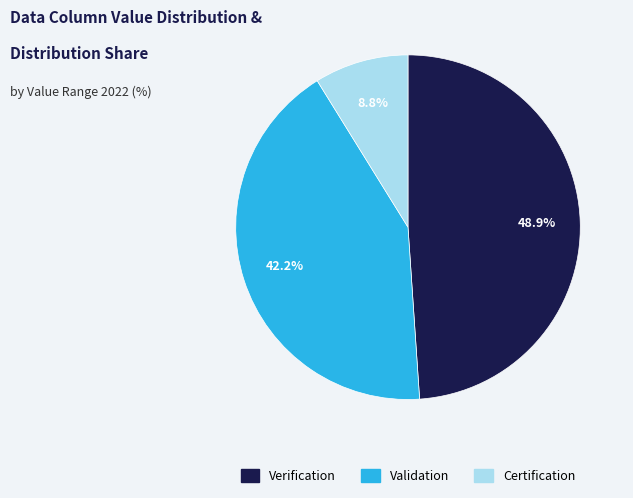

How many slices are in this pie chart?

3